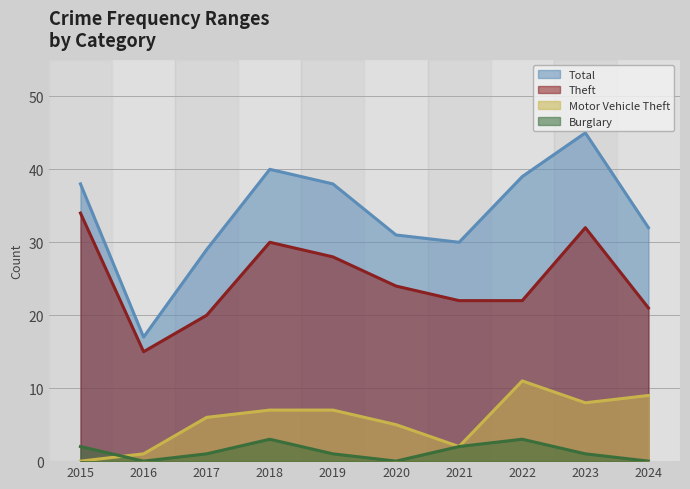

The value of Theft at 2022 is 22. True or false?

True